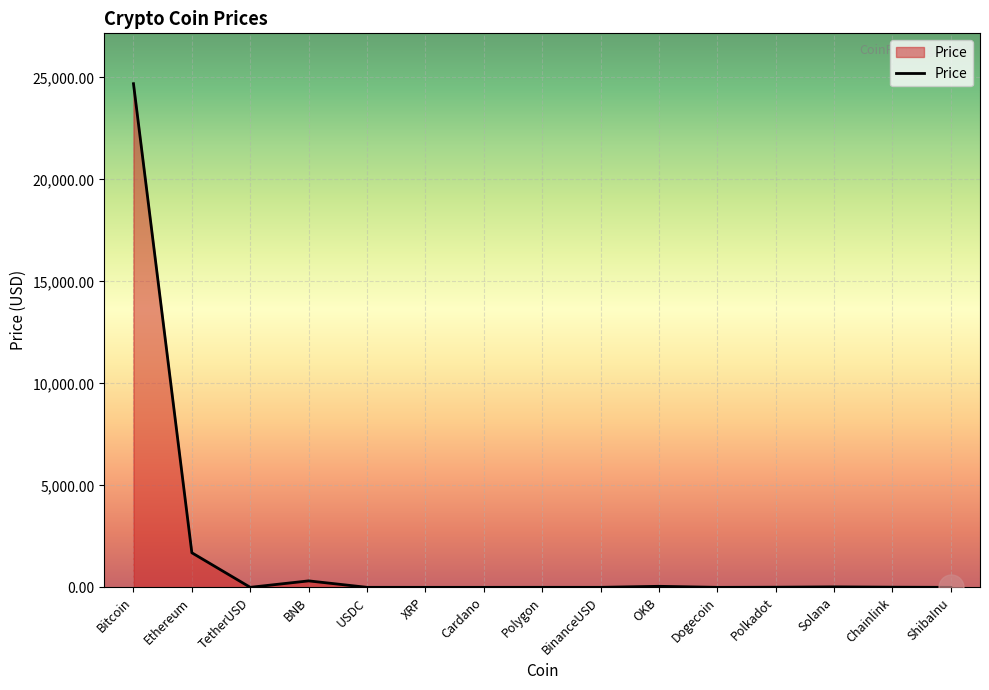

At which label does the data first exceed 1?

Bitcoin